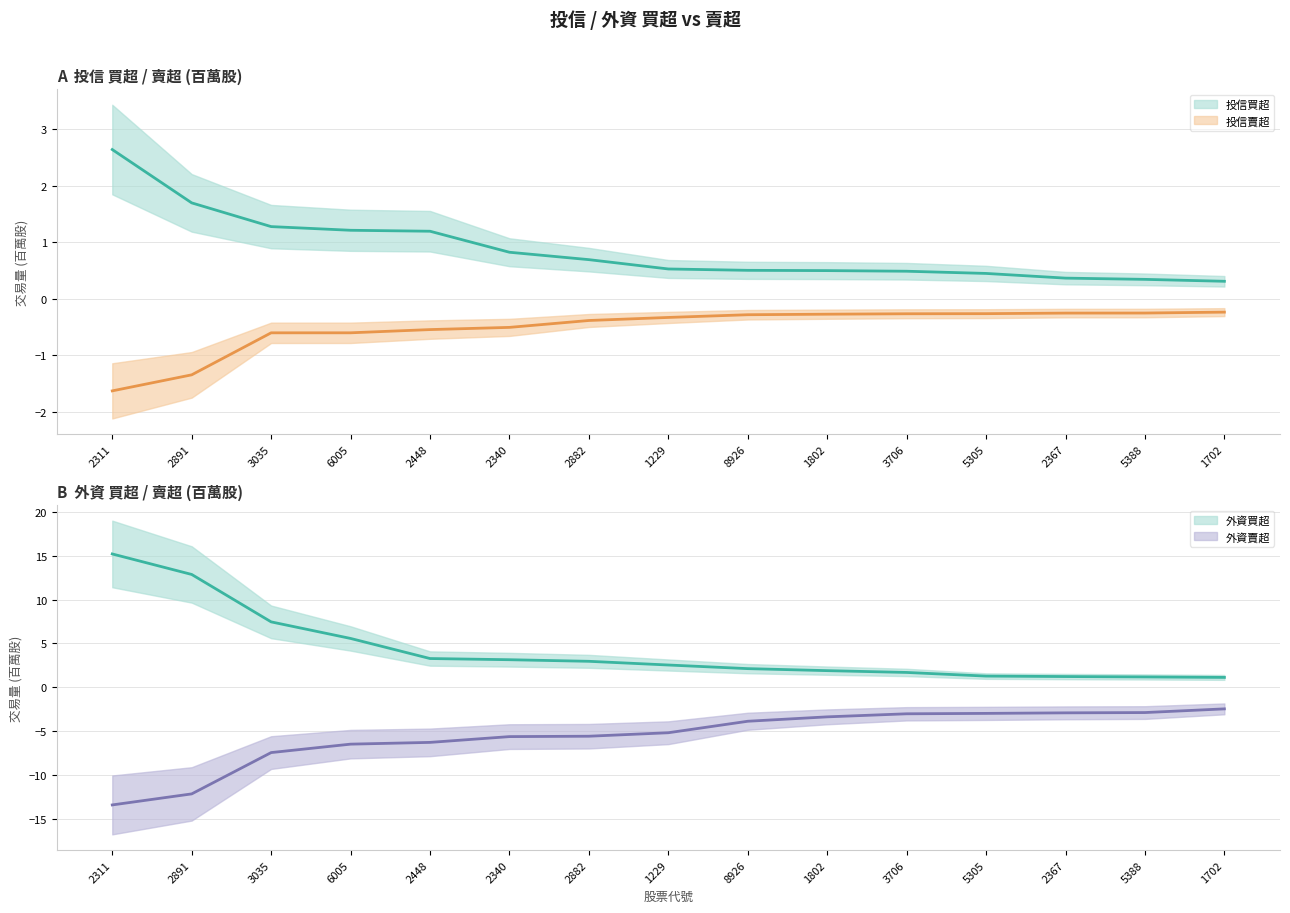

What is the spread (max minus min) of values at 8926?

6.0